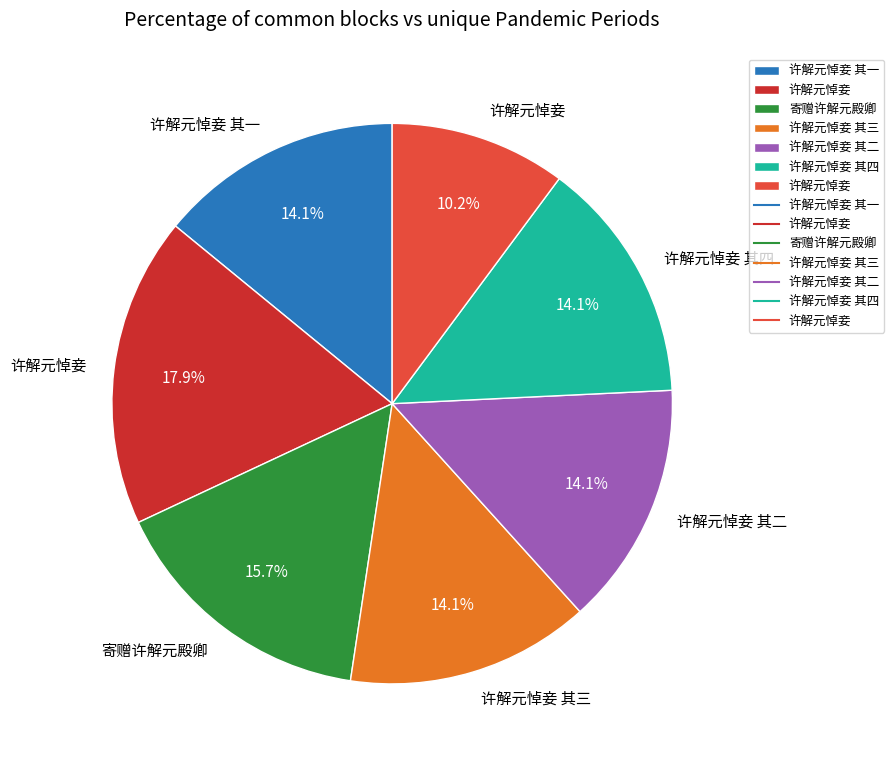

Does any single category account for the majority?

No